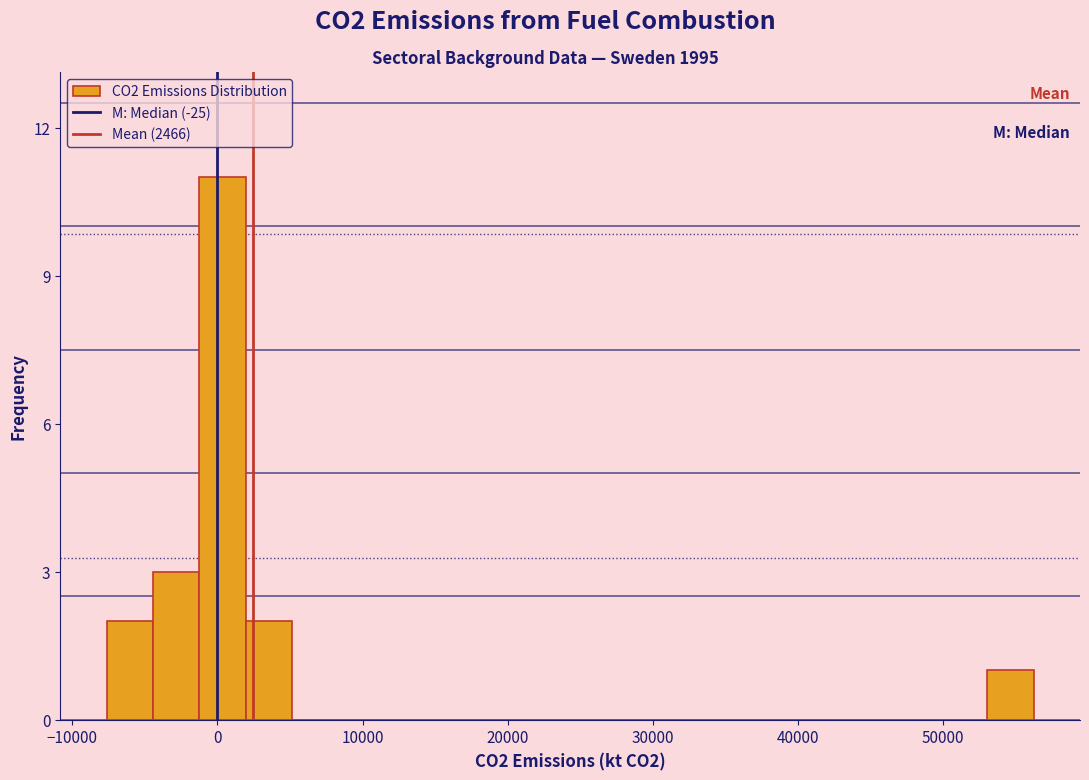

Read against the x-axis, roughly where is the centre of the tallest bar?

0